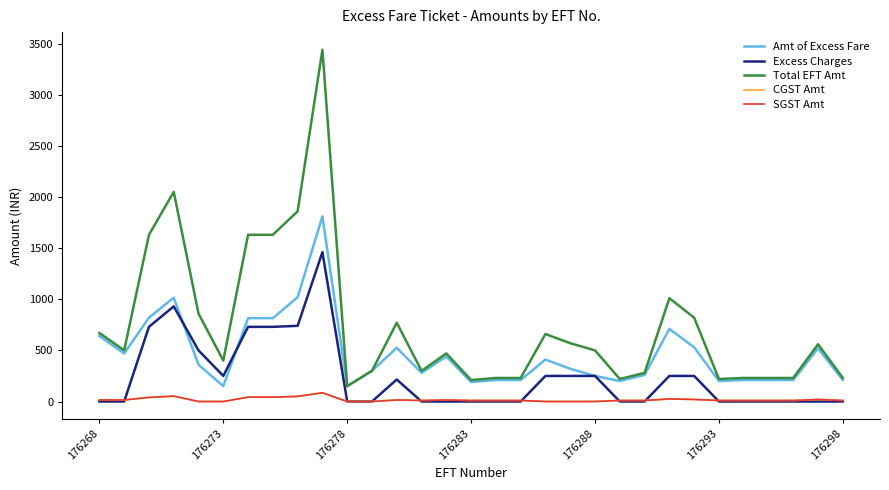

Does the chart display data point markers on the line(s)?

No